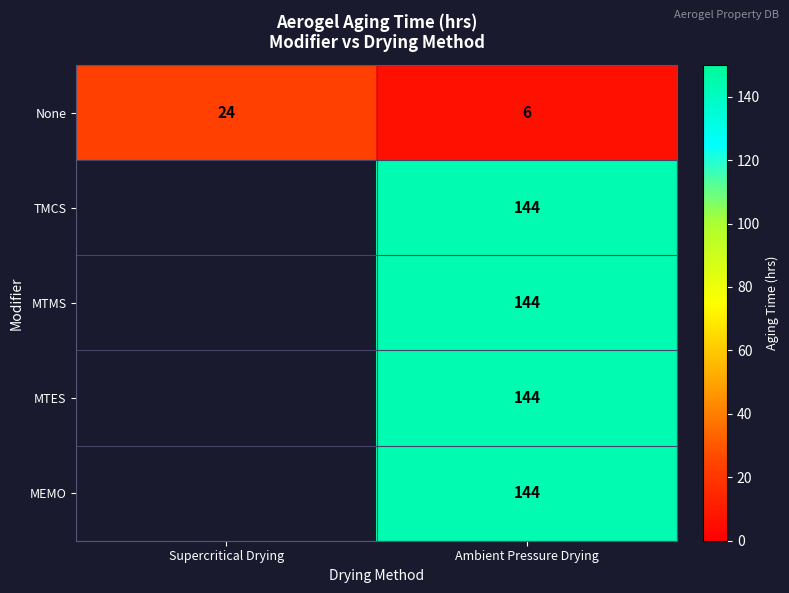

Is the value of None at Supercritical Drying greater than the value of MTES at Ambient Pressure Drying?

No